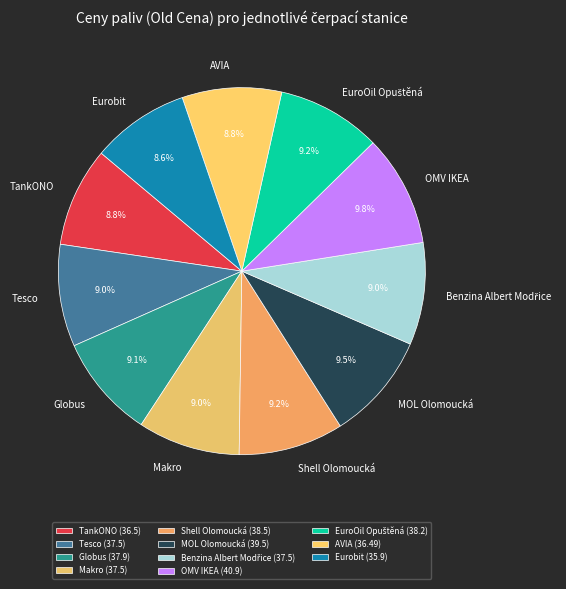

What is the ratio of the value at Makro to the value at Tesco?

1.0